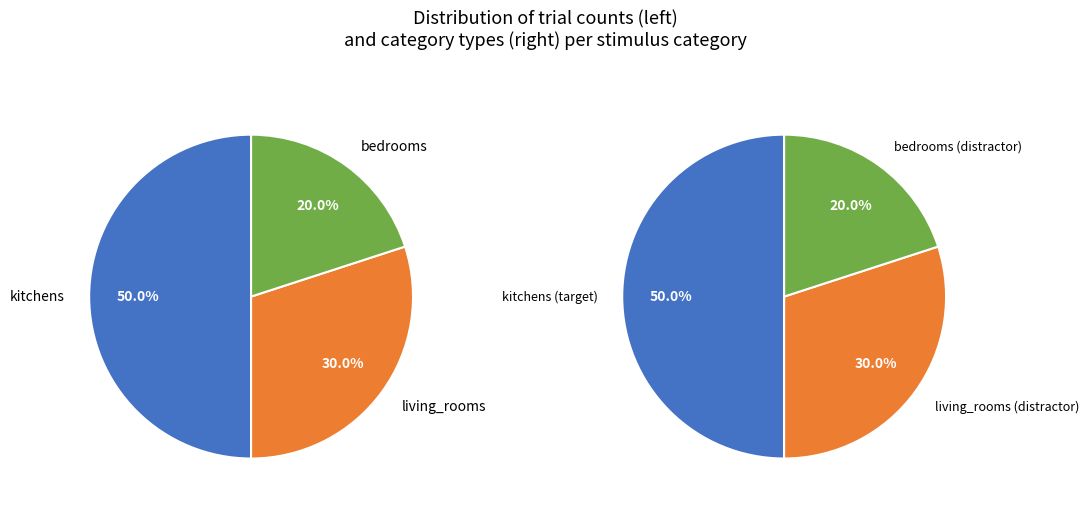

Which slice is the largest?

kitchens